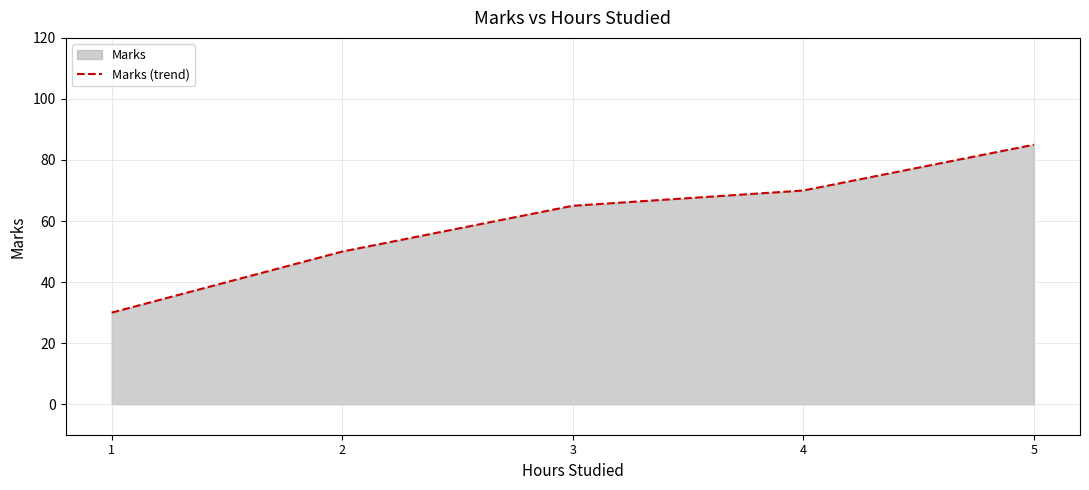

How many data points are above 65?

2